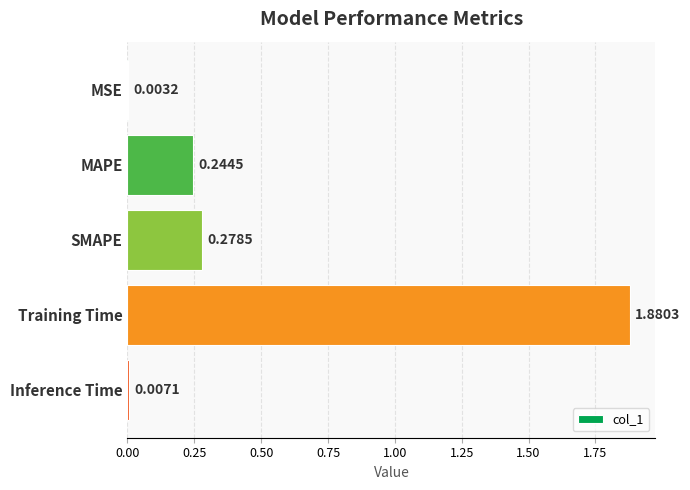

Does the chart contain stacked bars?

No